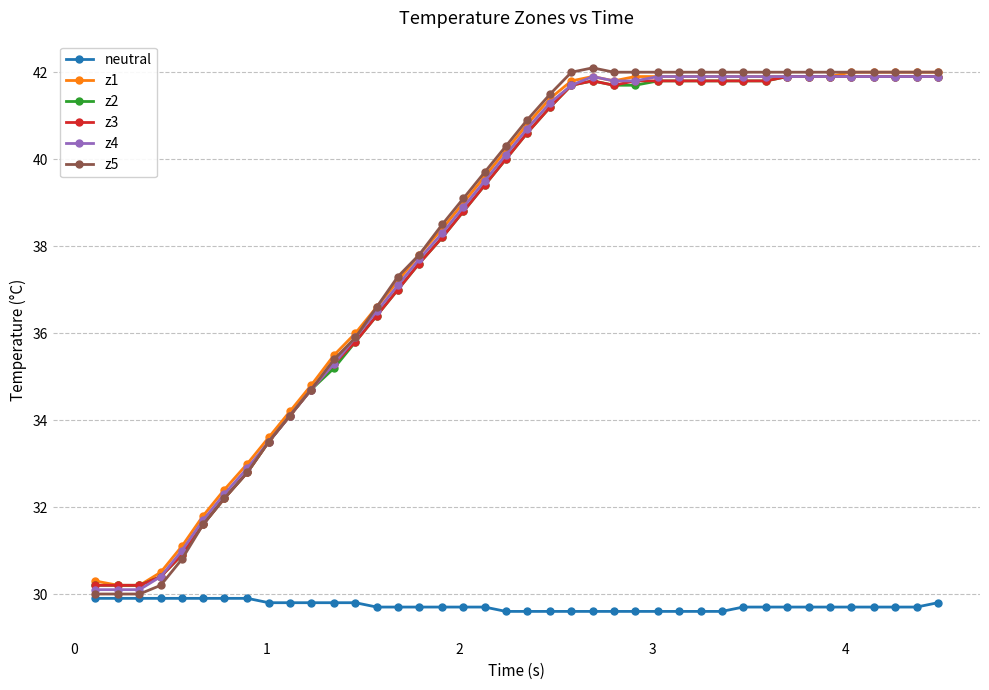

What is the value of the z2 point at the 38th from the left?

41.9